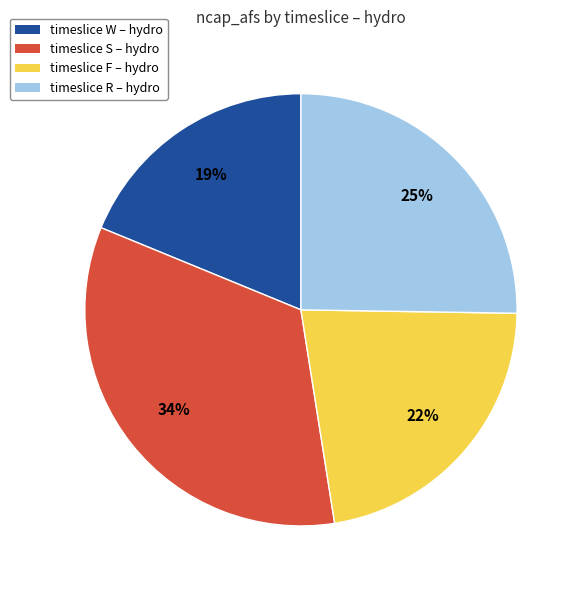

Is it true that timeslice W – hydro is 19% of the pie?

True